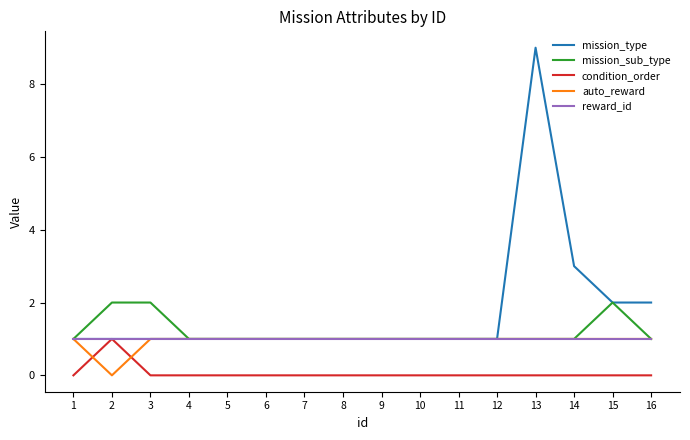

Which series has the largest range (max minus min)?

mission_type